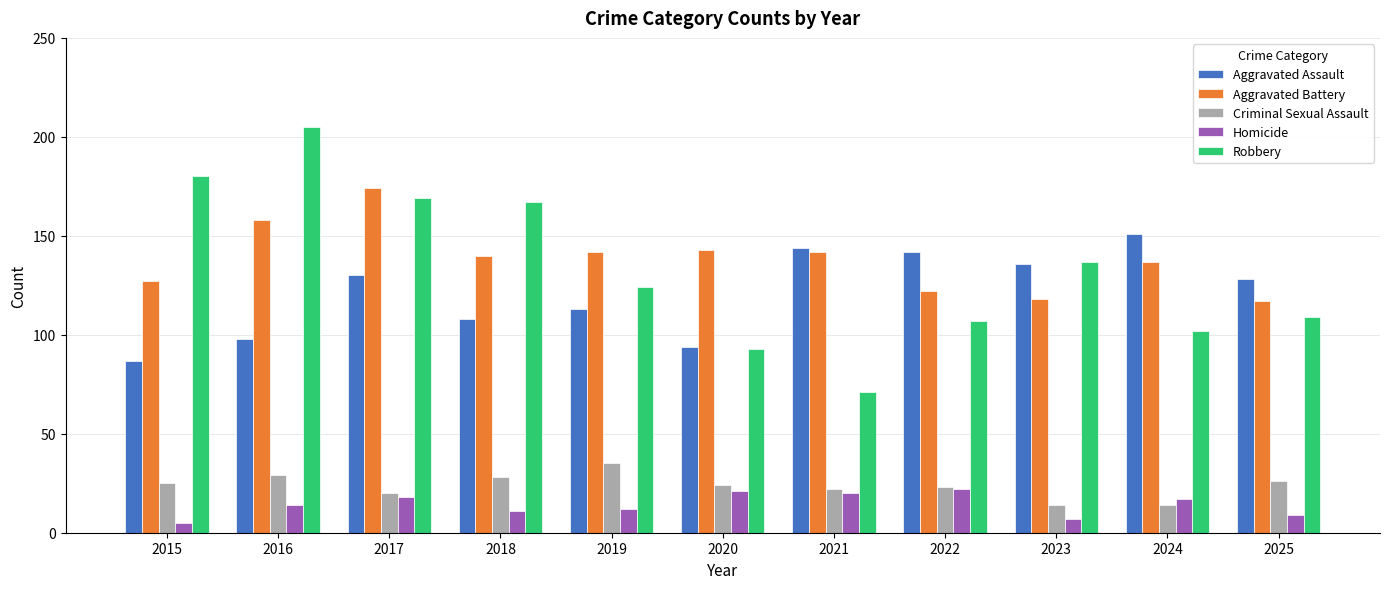

How many values in the Homicide series are below 14?

5